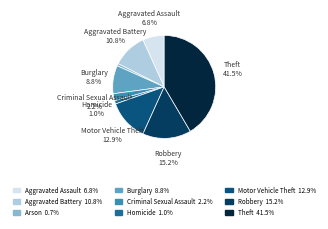

The Arson slice represents 15% of the pie. True or false?

False